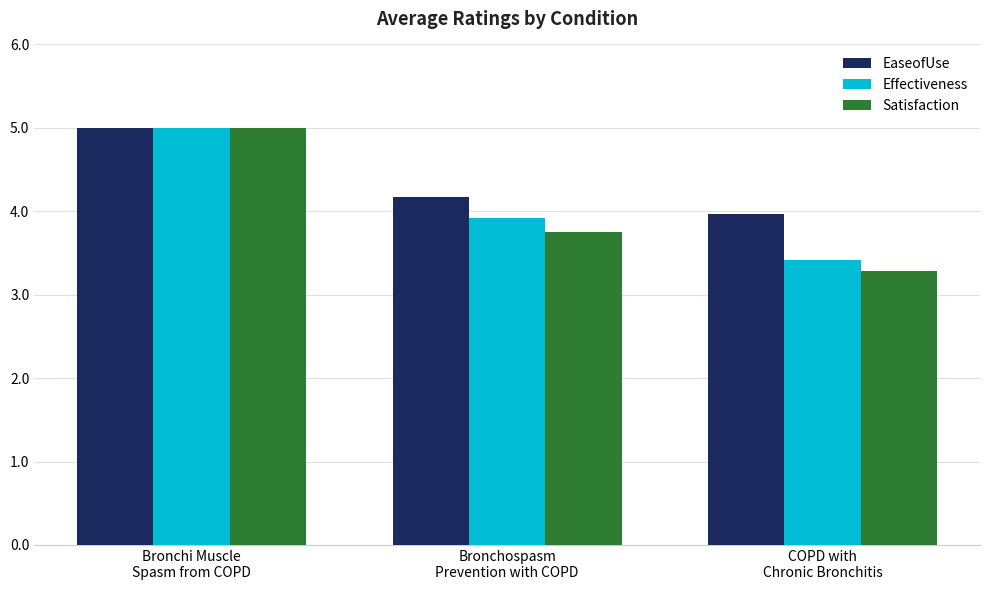

Are the bars grouped side by side (vs. stacked)?

Yes